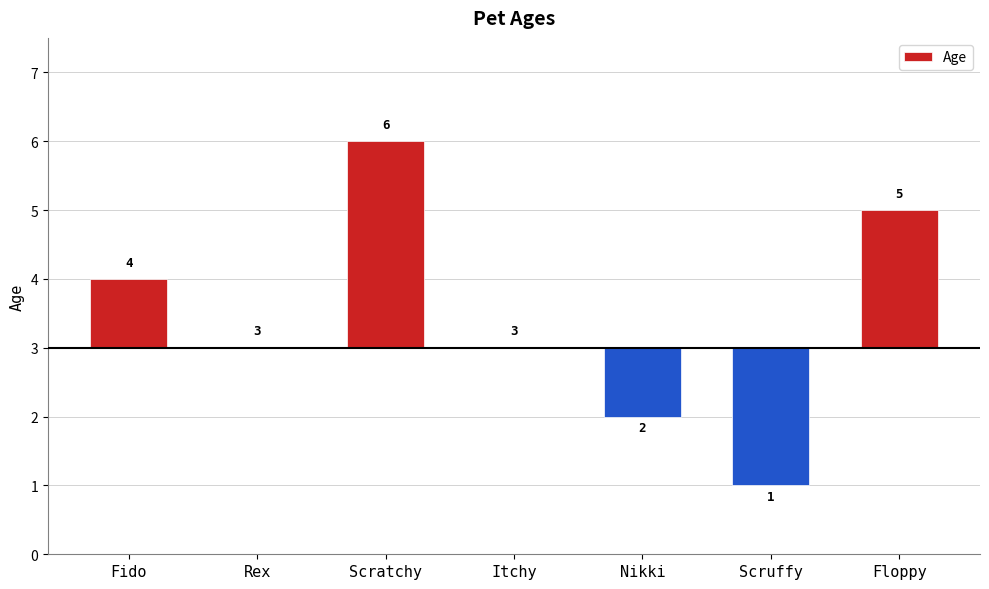

True or false: the data shows -2 at Scruffy.

True